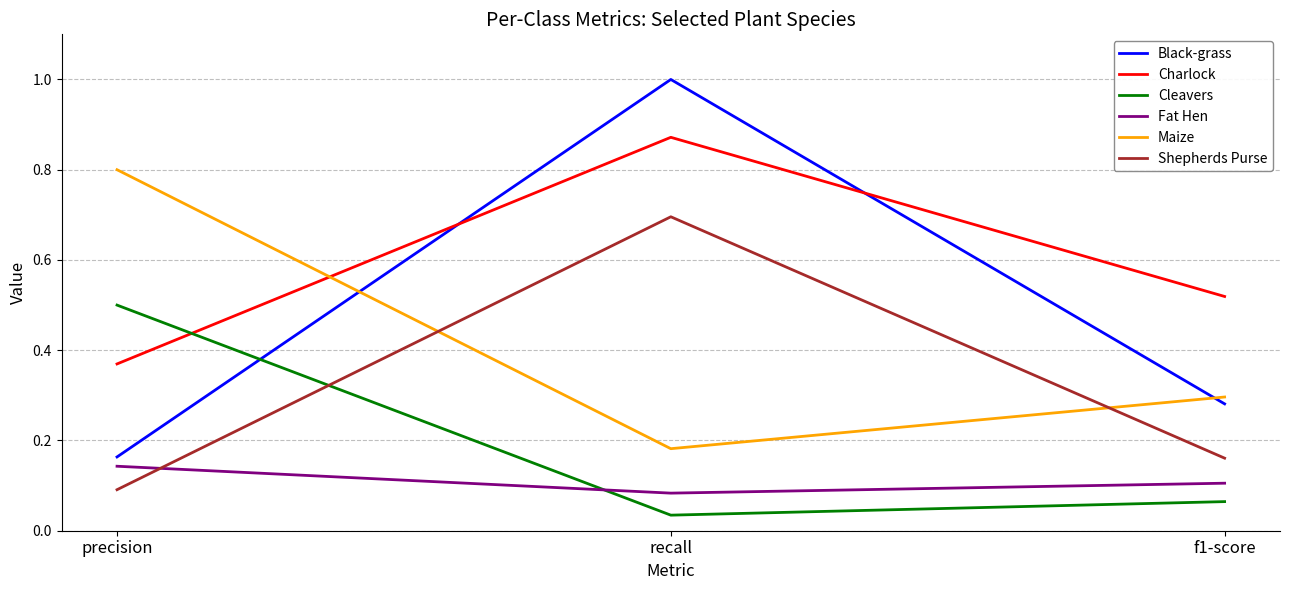

Which label corresponds to the smallest value in the chart?

recall